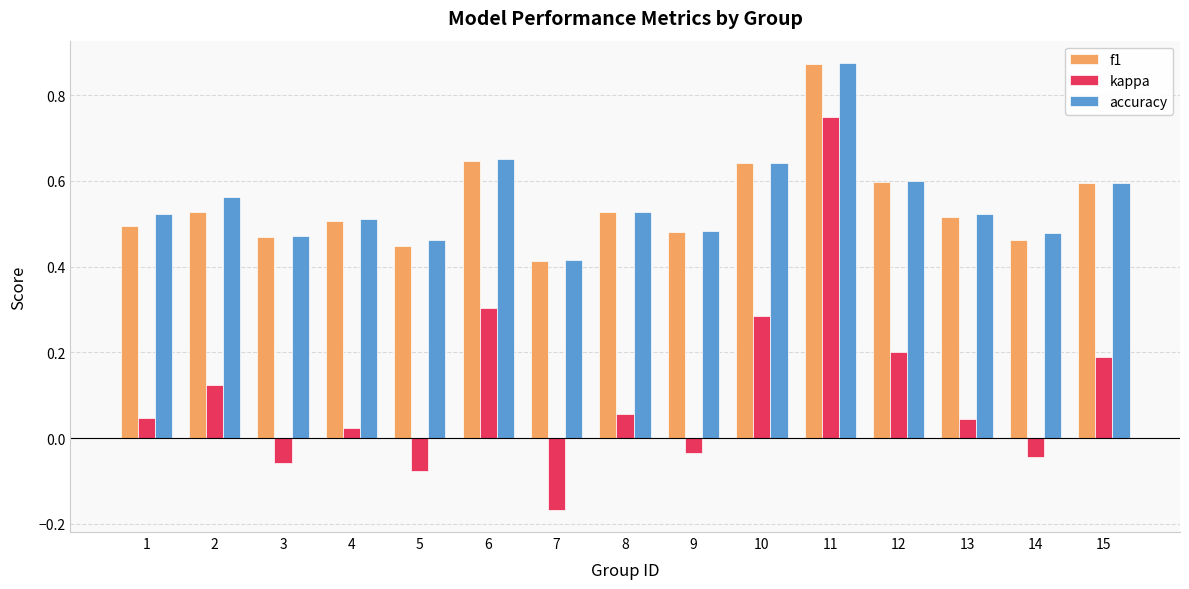

Where is f1 nearest to the value 0?

7